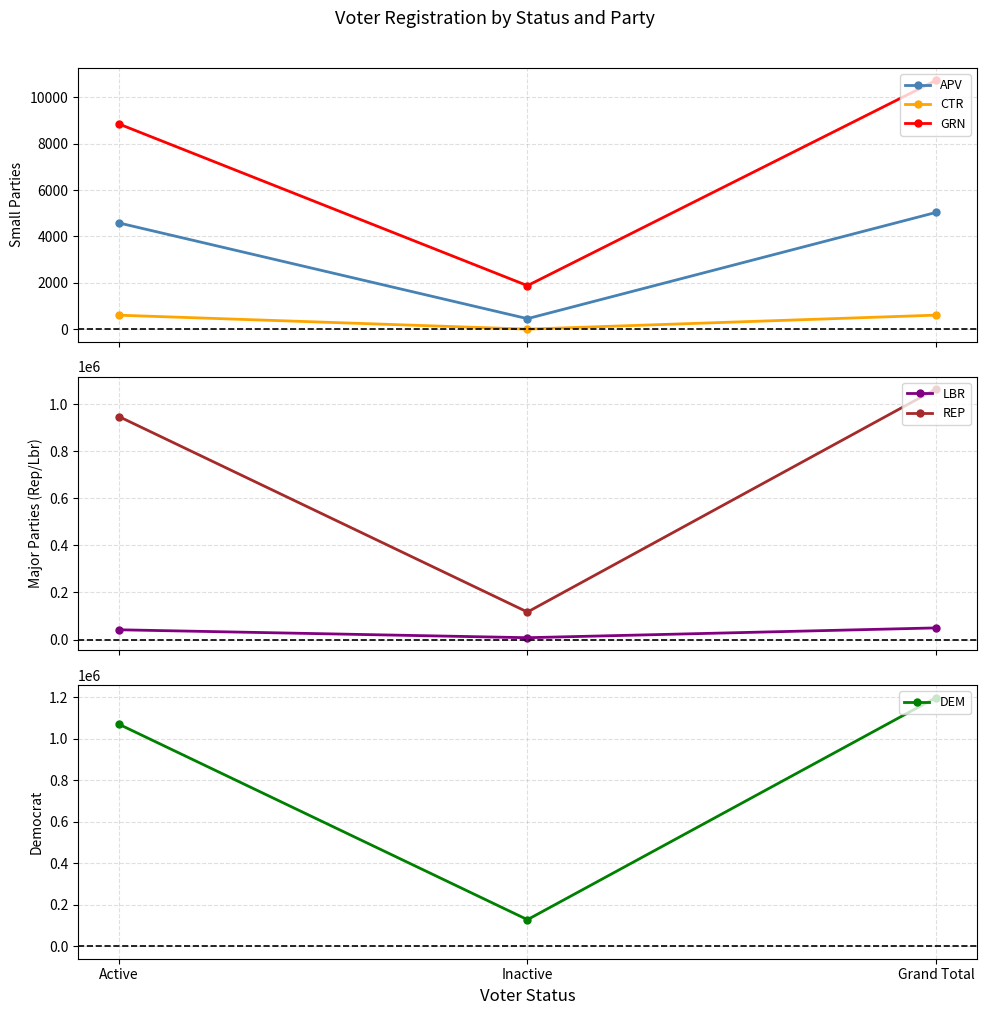

What is the label of the 3rd point from the left?

Grand Total